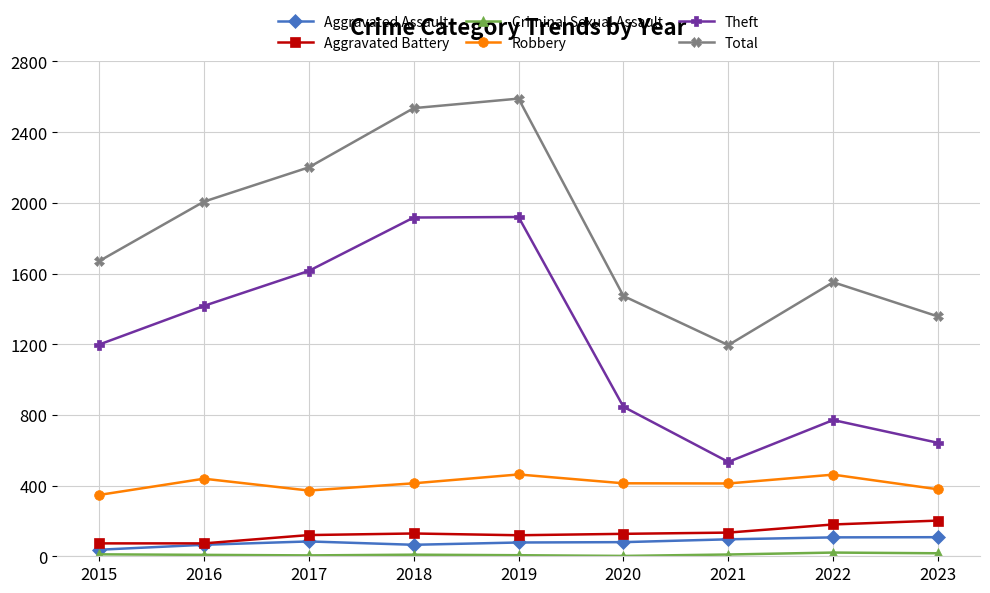

Is it true that Total equals 1357 at 2023?

True